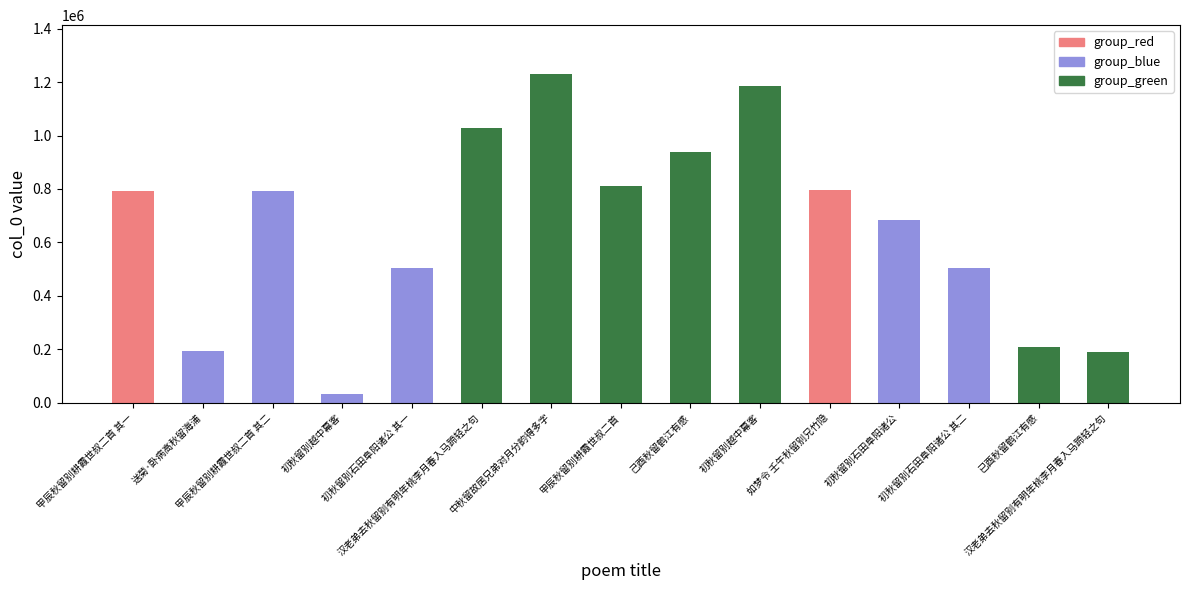

What is the label of the 8th bar from the right?

甲辰秋留别耕霞世叔二首